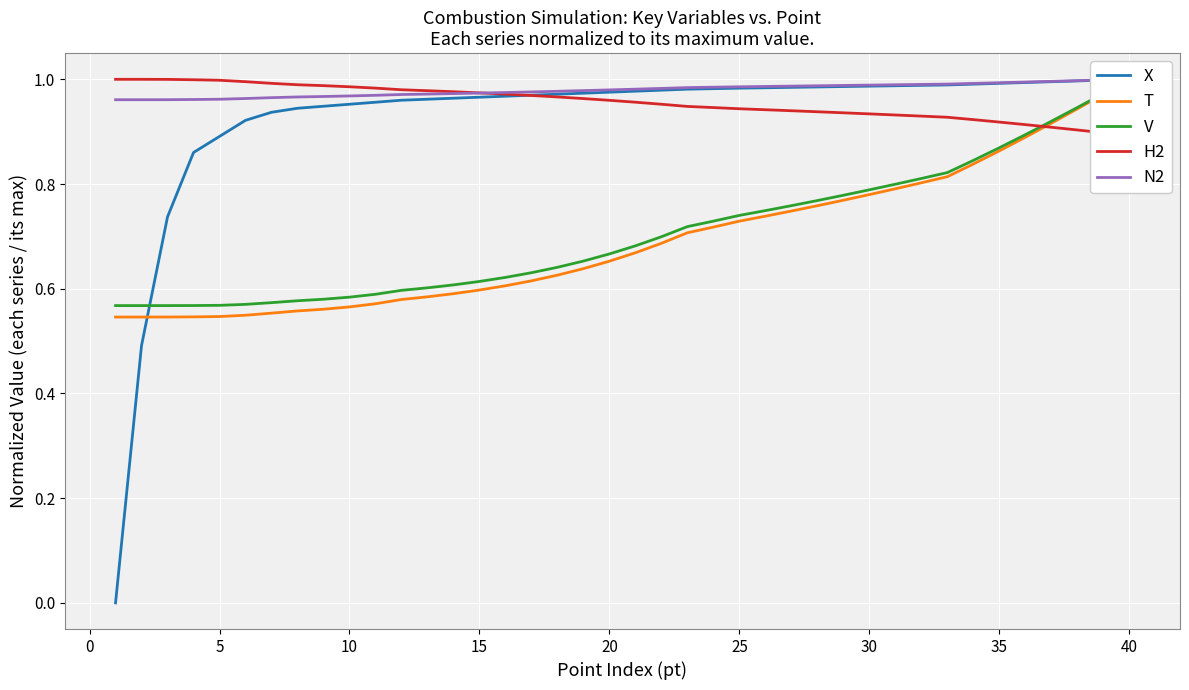

True or false: T has a value of 1.0 at 10.

False